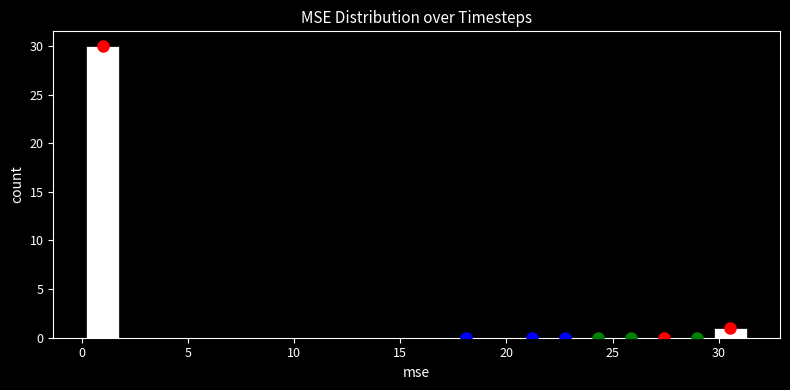

Read against the x-axis, roughly where is the centre of the tallest bar?

1.0